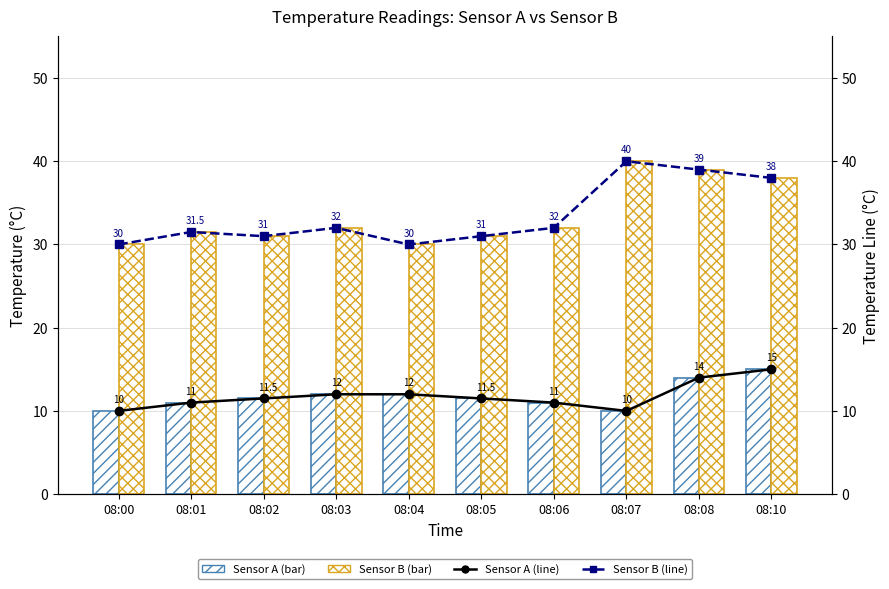

Which series changed the most between 08:02 and 08:07?

Sensor B